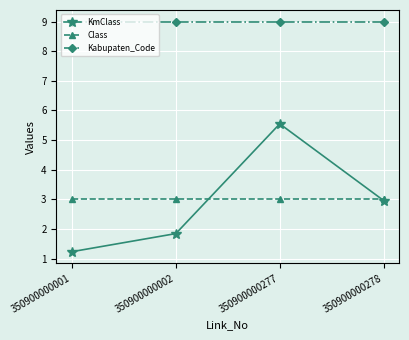

Is the value of Class at 350900000278 greater than the value of Kabupaten_Code at 350900000001?

No